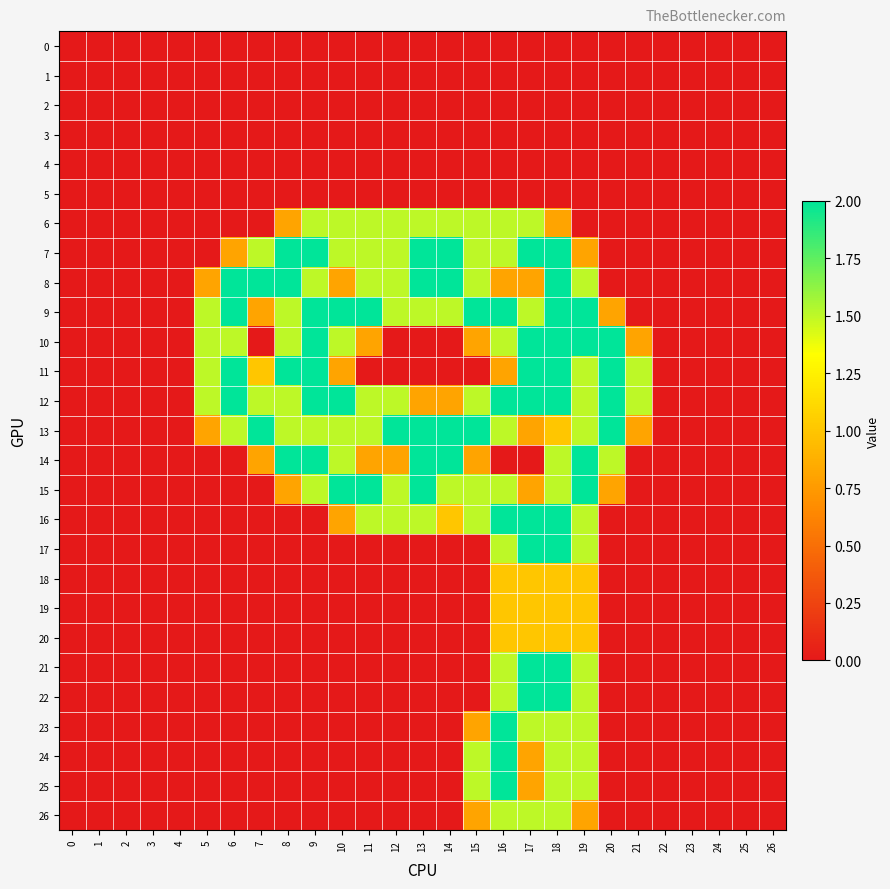

How many categories are shown in the chart?

27